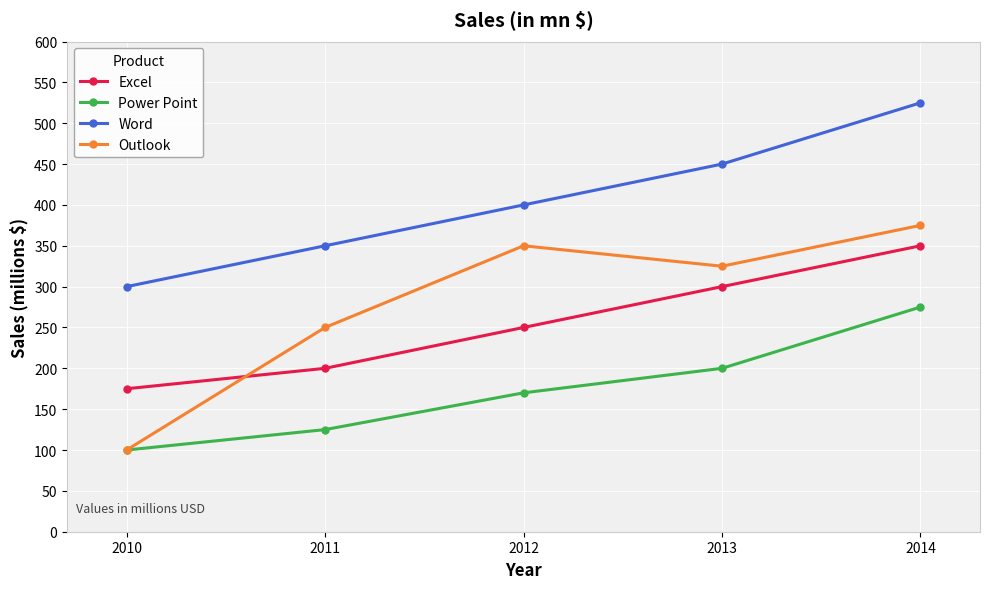

What is the sum of the Power Point values at 2013 and 2011?

325